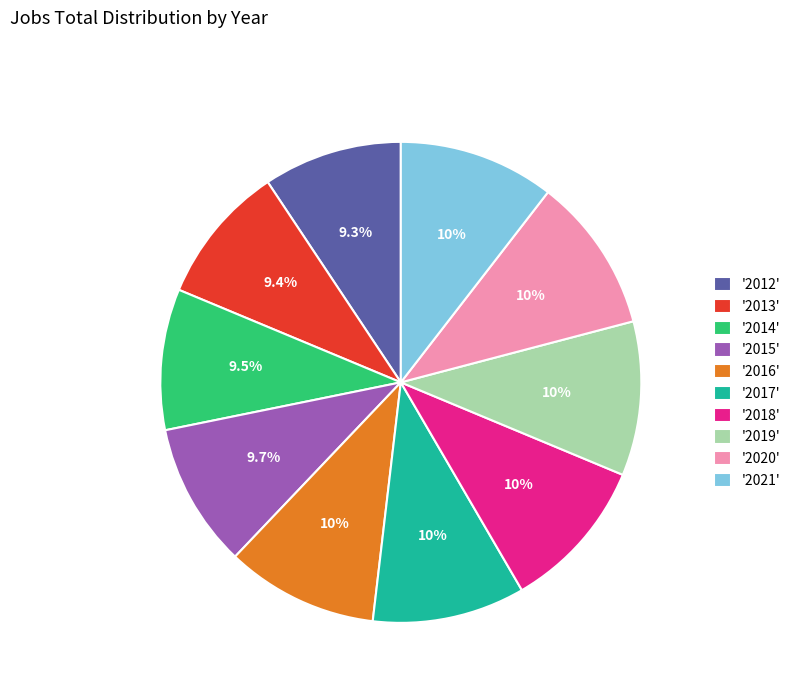

What is the ratio of the value at '2015' to the value at '2020'?

0.9